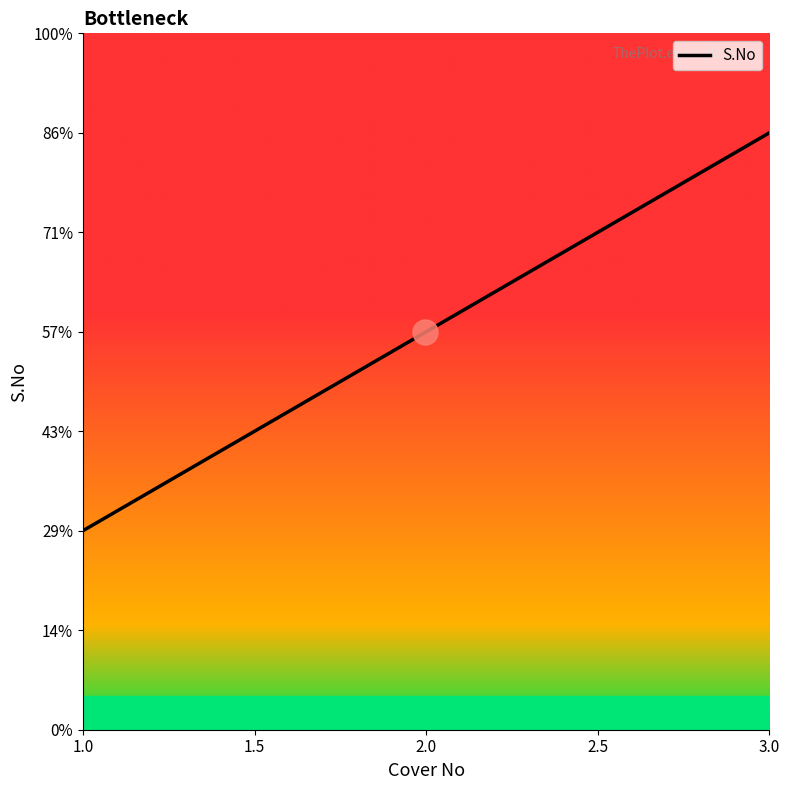

Rank the categories by value from highest to lowest.

3.0, 2.0, 1.0